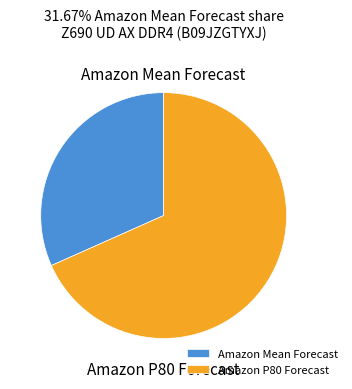

Which slice is the smallest?

Amazon Mean Forecast